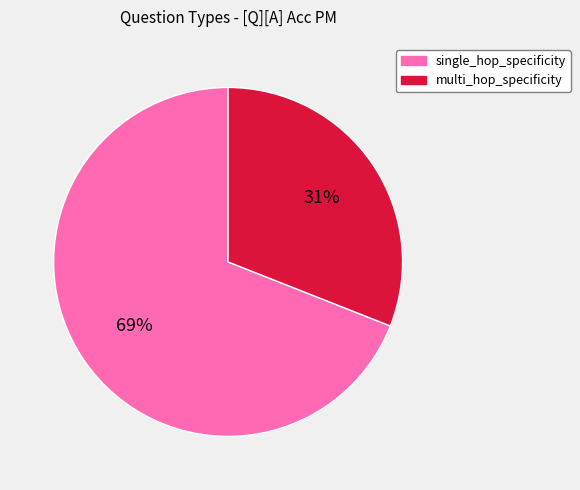

To the nearest percent, what is the difference between the largest and smallest slice percentages?

38%